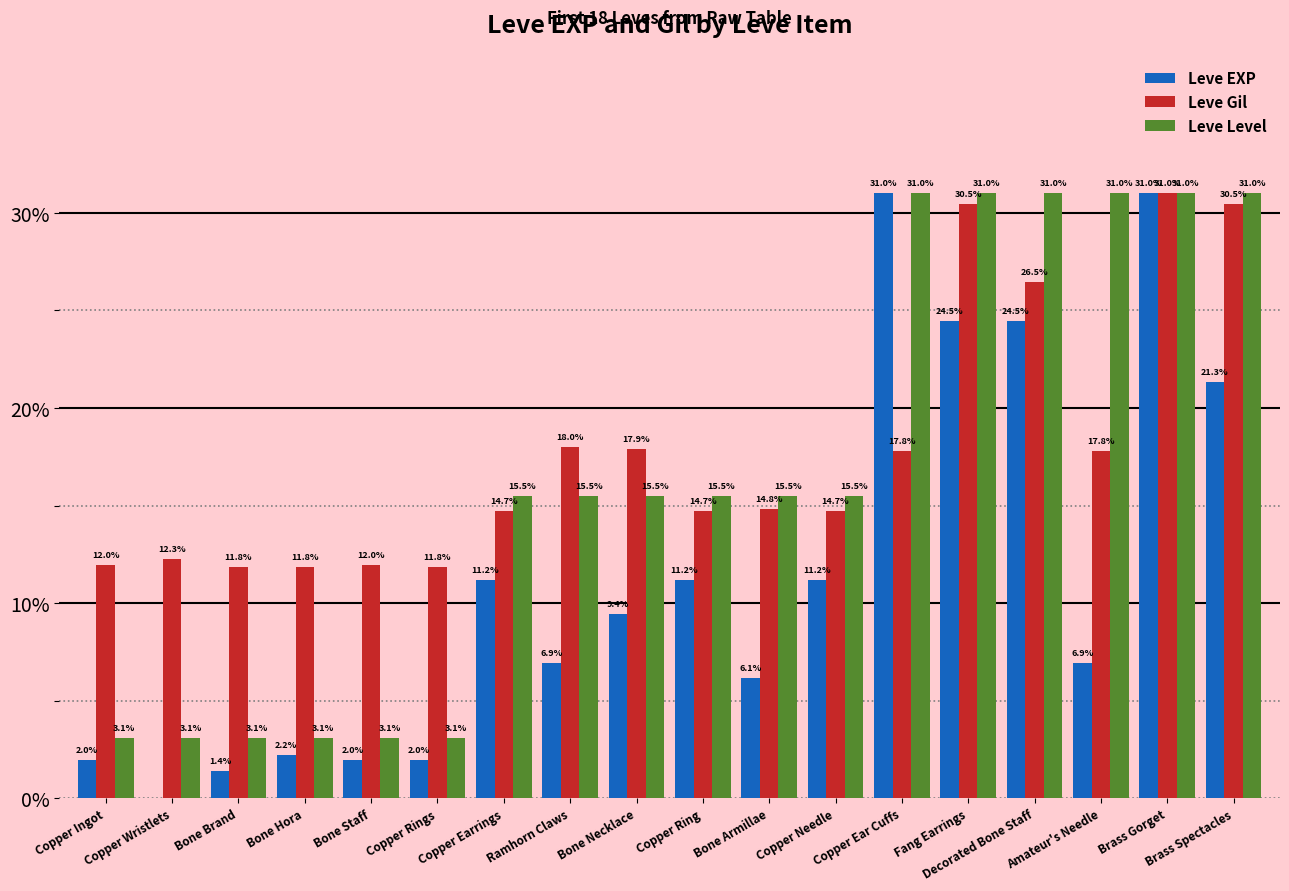

True or false: Leve Gil has a value of 12.0 at Copper Ingot.

True